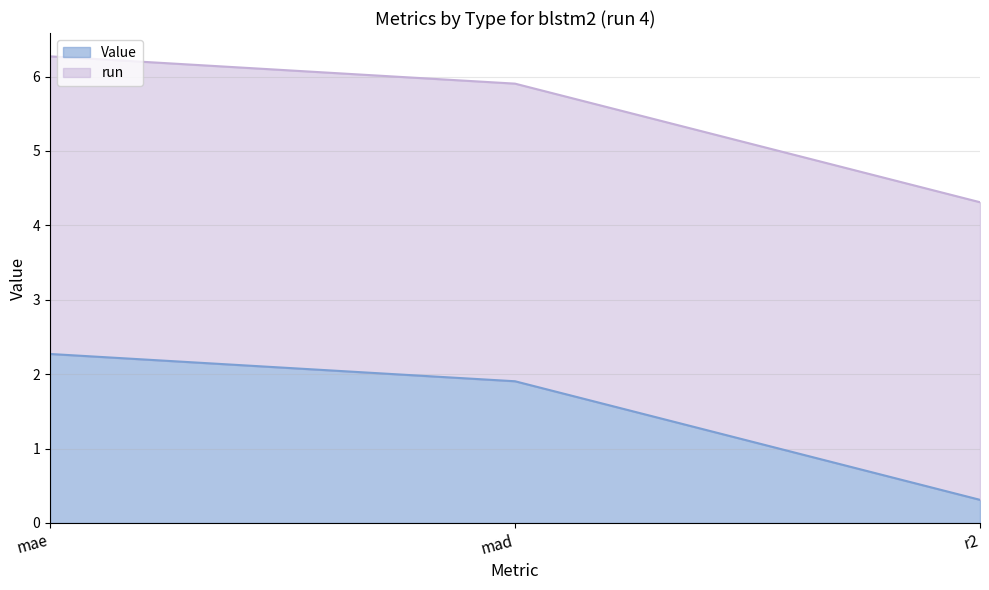

How many data points are above 1?

2